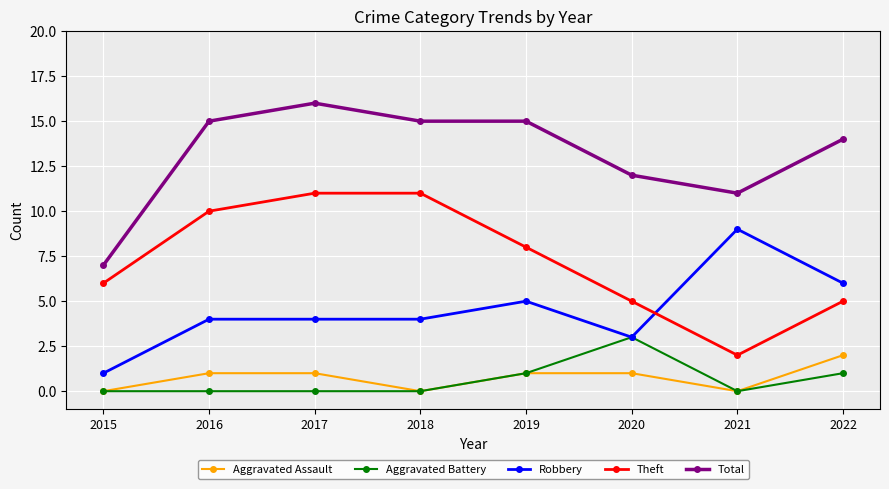

At which label is Robbery closest to 5?

2019